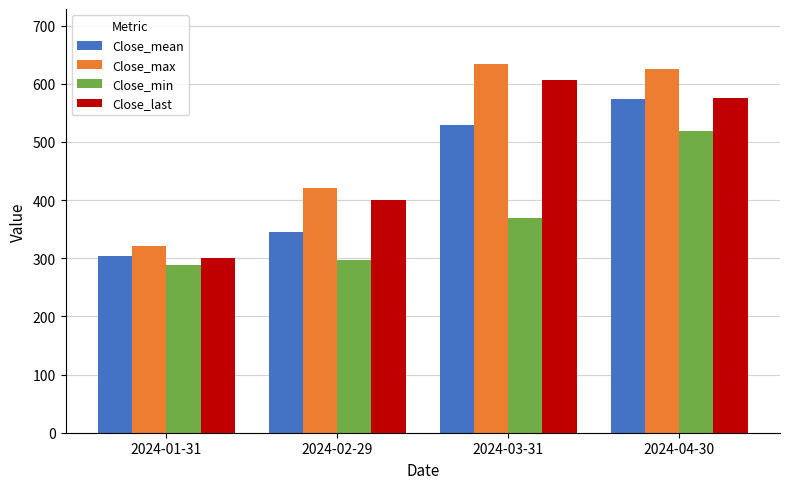

What is the approximate value of Close_max at 2024-04-30?

626.0